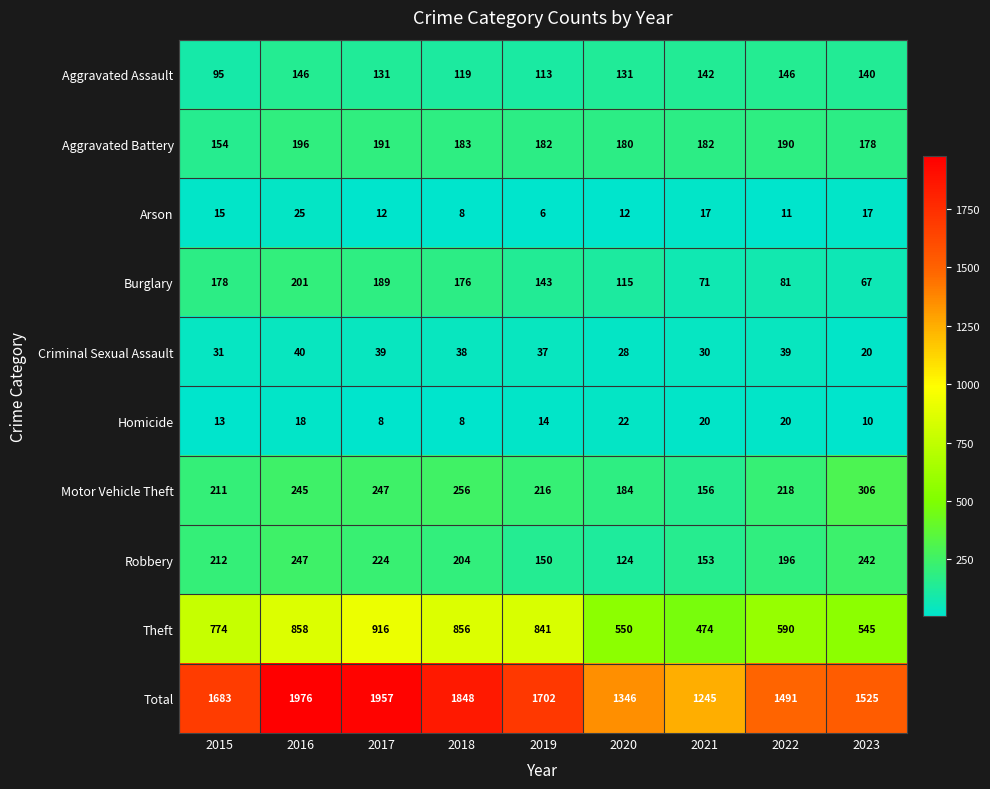

How many series are shown in this chart?

10